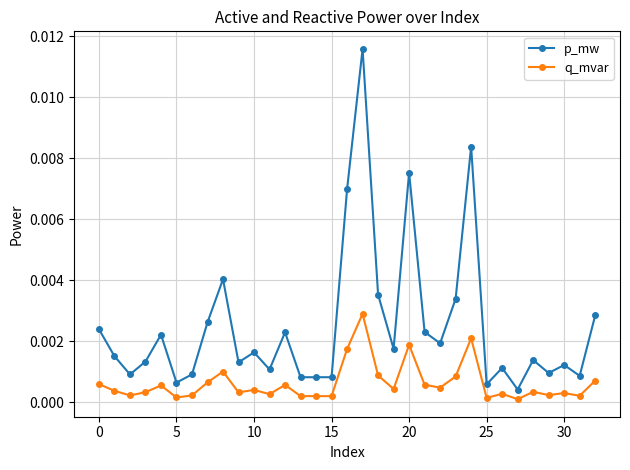

Rank the series by their maximum value, from lowest to highest.

q_mvar, p_mw